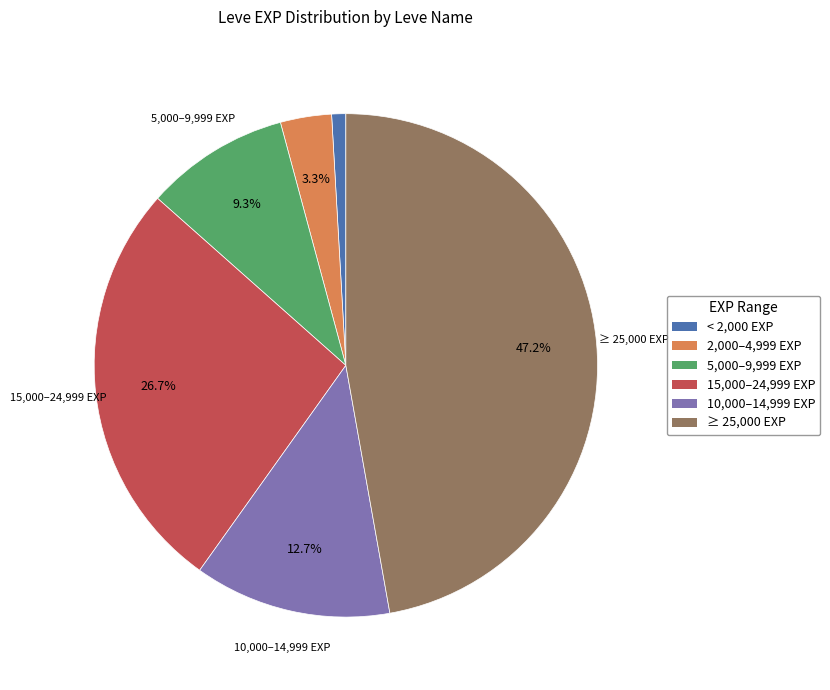

Does any single category account for the majority?

No